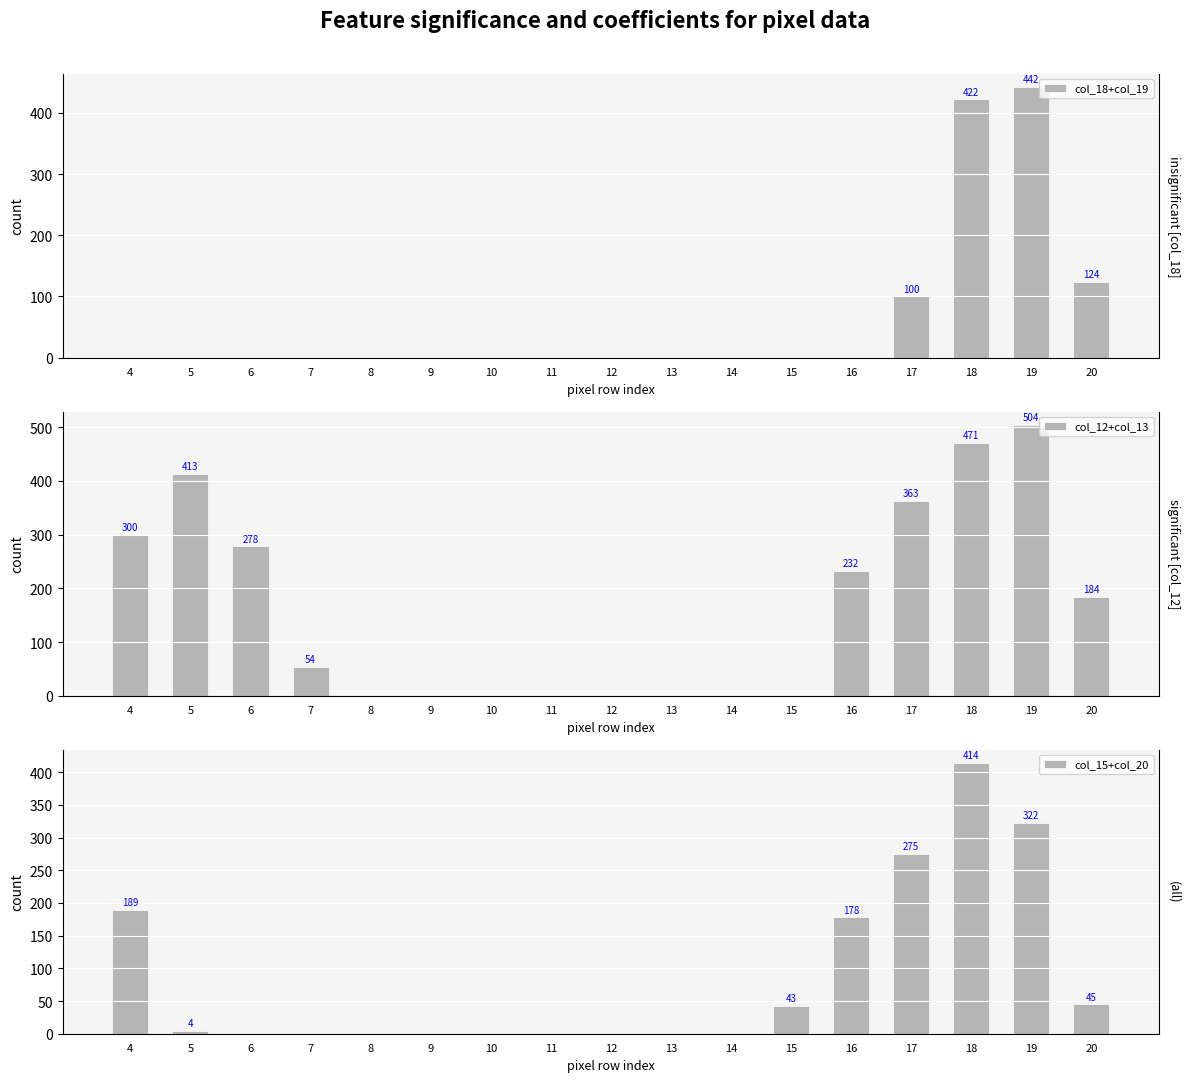

Where is col_12+col_13 nearest to the value 252?

16